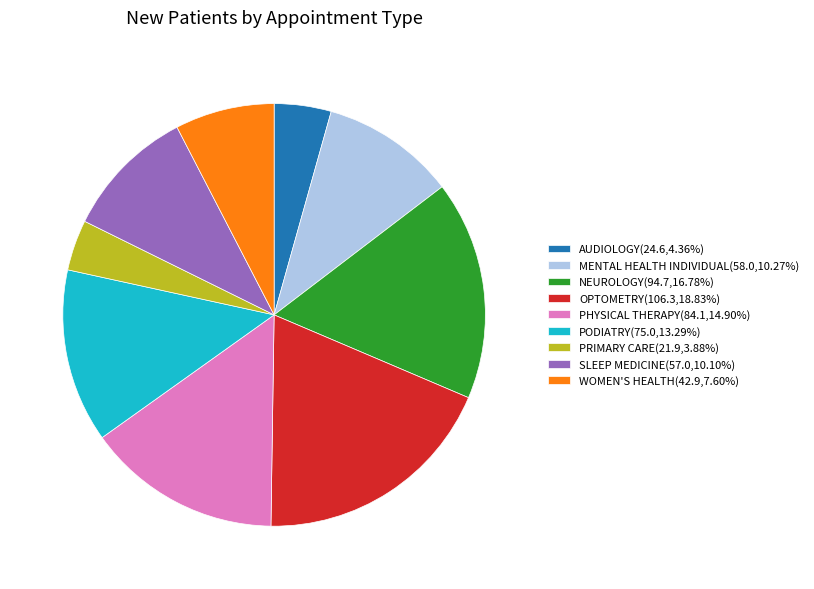

Count the number of slices in the pie.

9